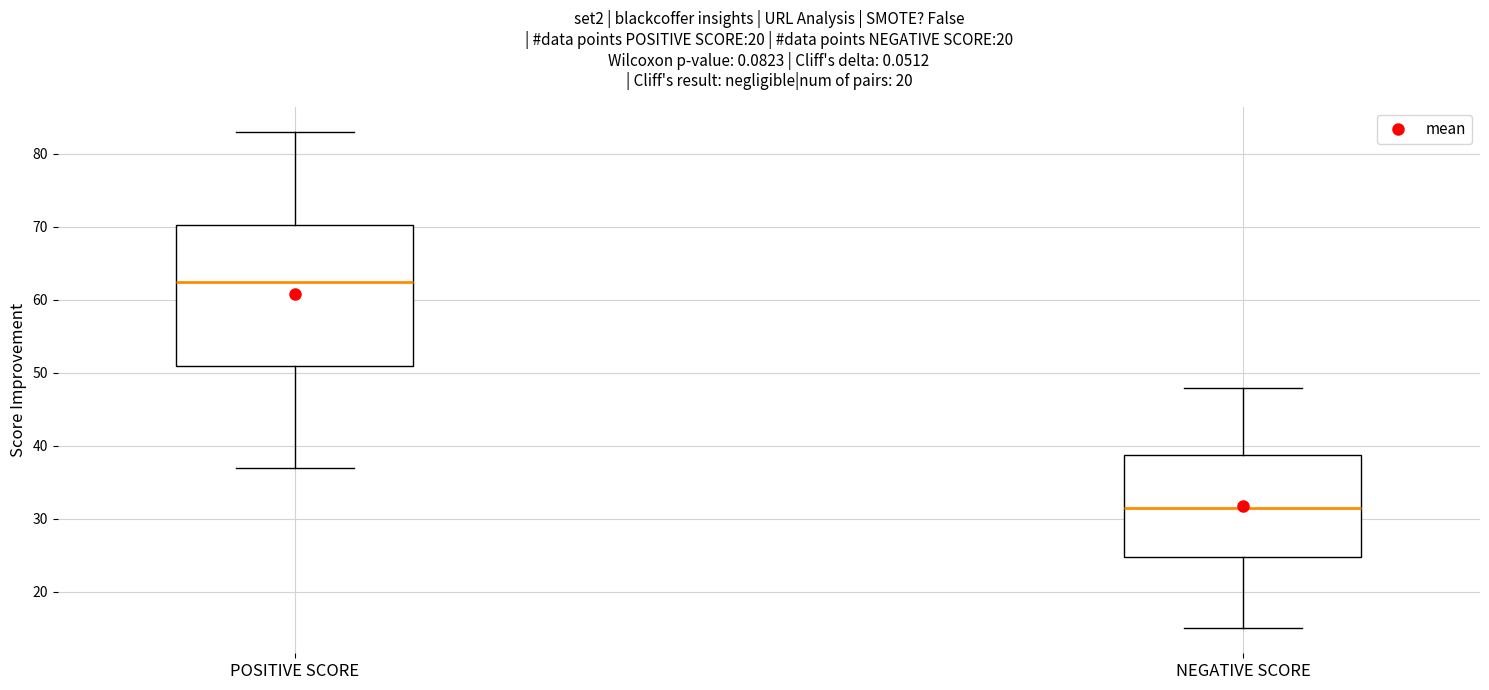

Comparing the boxes themselves (not the whiskers), which one is the tallest?

POSITIVE SCORE